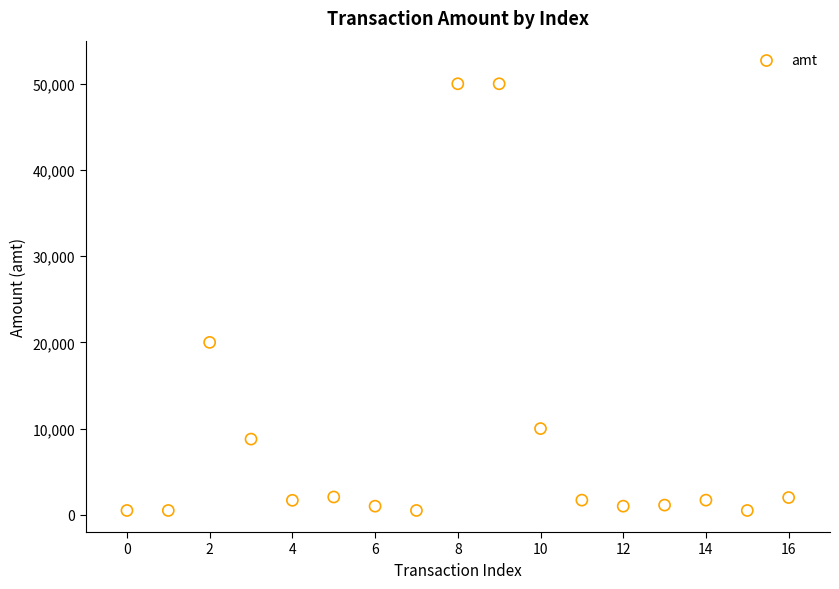

What Y value in the scatter plot is closest to 25249?

20000.0